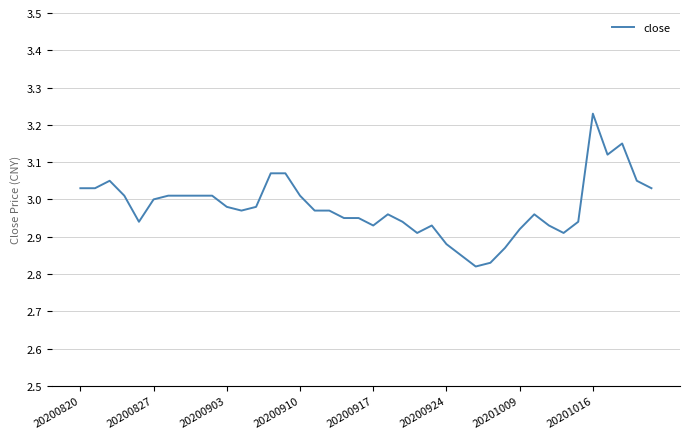

Does the chart display data point markers on the line(s)?

No